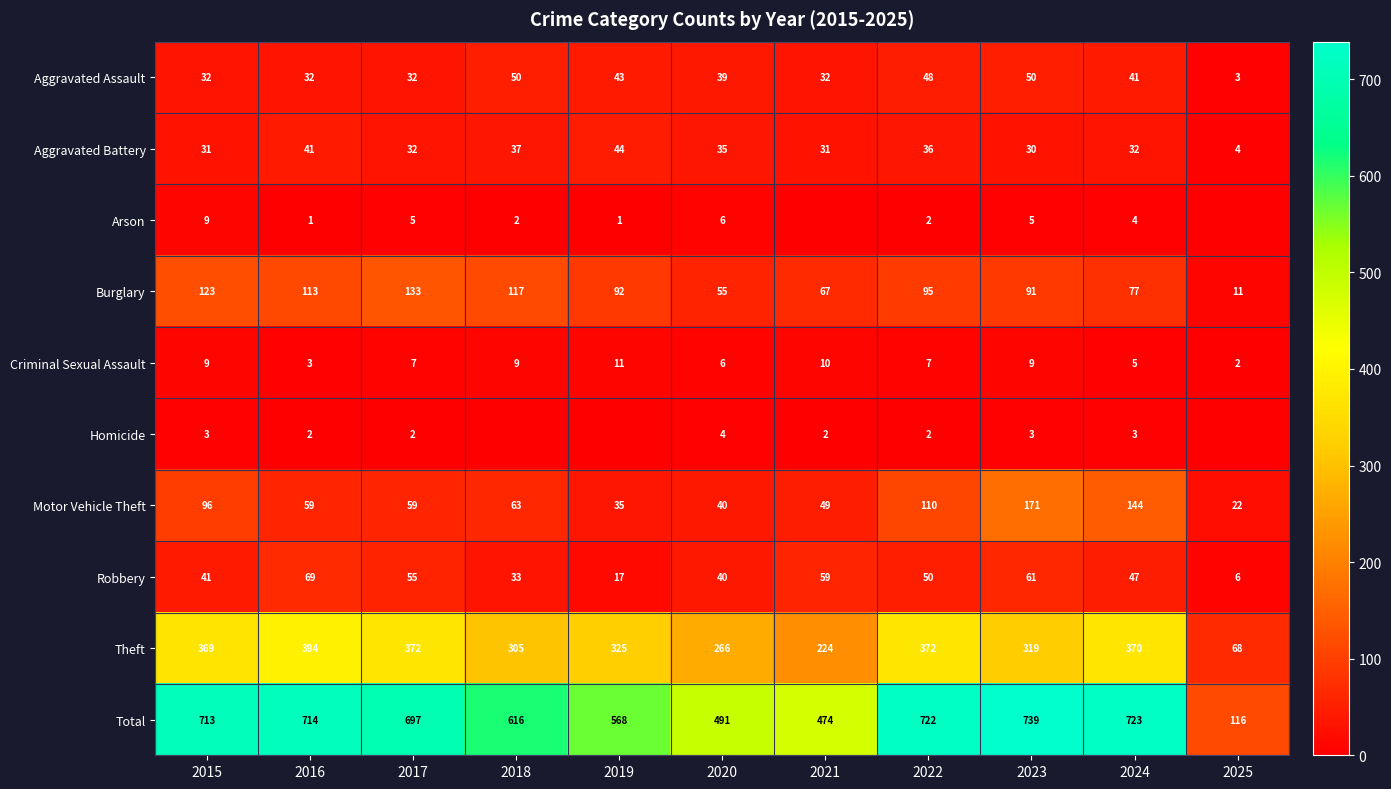

Which category has the highest value in the Criminal Sexual Assault series?

2019